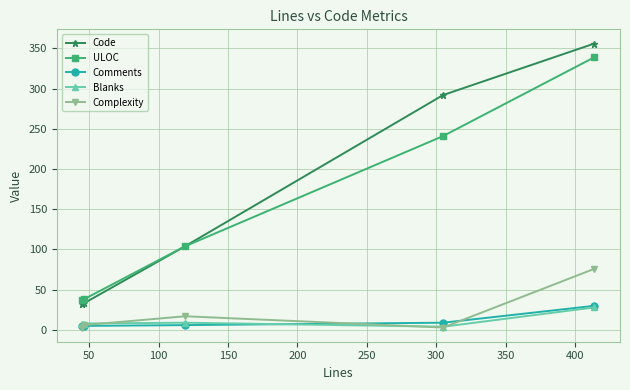

What is the difference between the maximum and minimum values in the Complexity series?

73